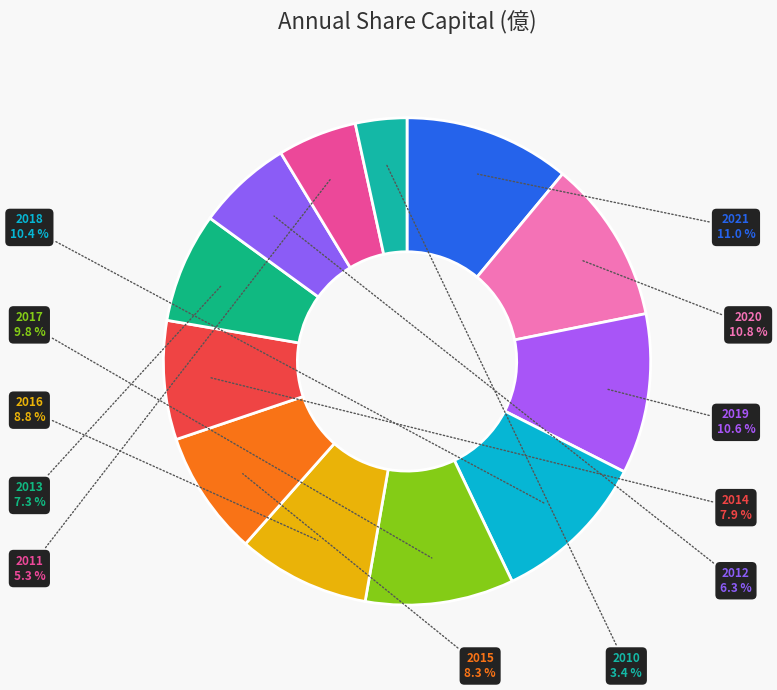

To the nearest percent, what is the difference between the 2021 and 2013 slice percentages?

4%